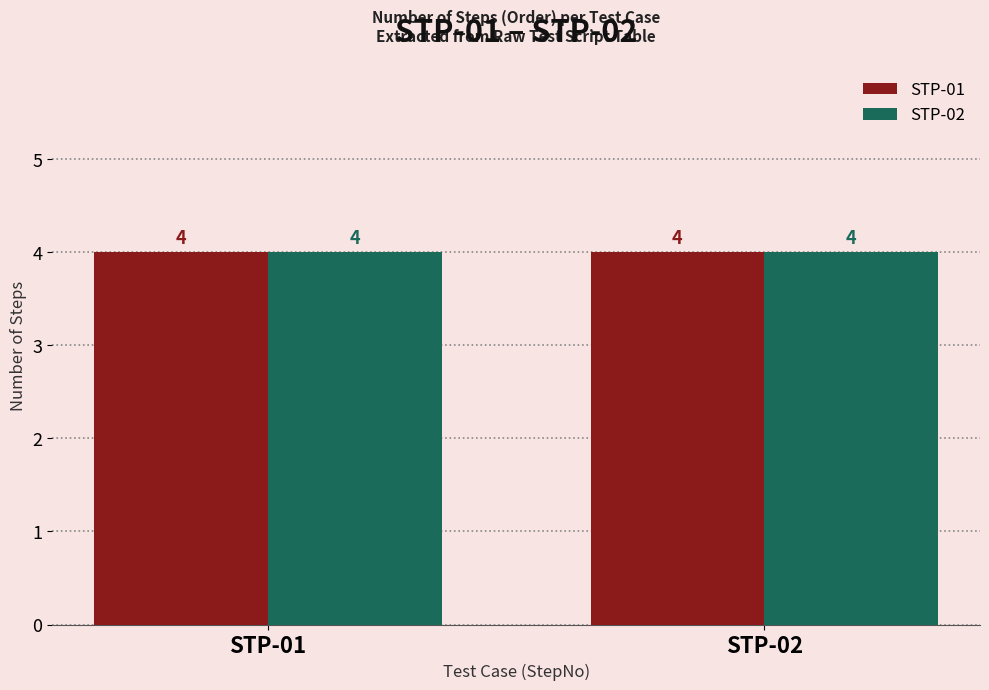

Is it true that STP-02 equals 3 at STP-02?

False